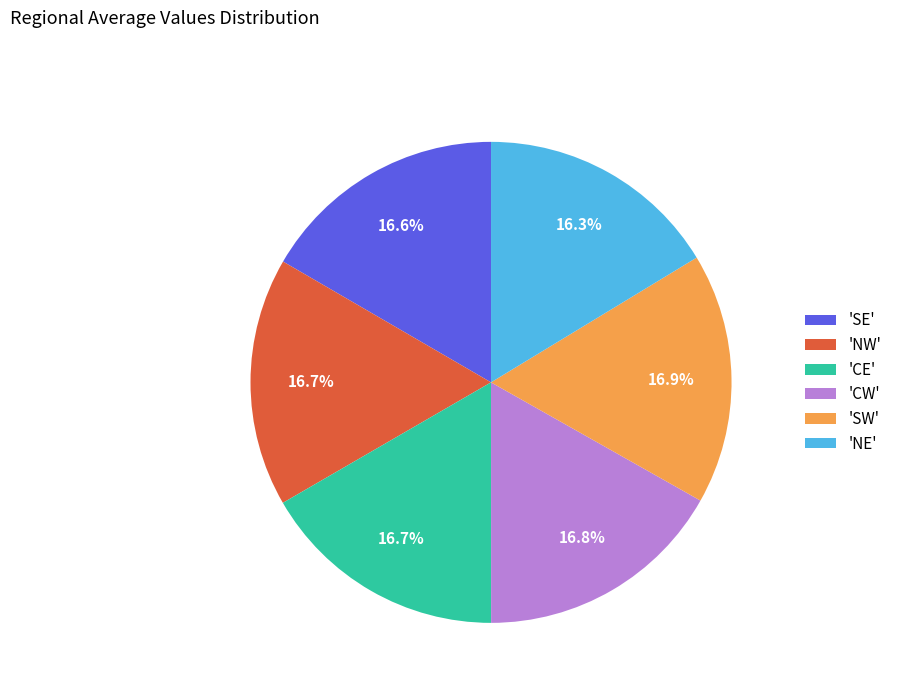

Do 'NE' and 'NW' together represent more than half of the pie?

No